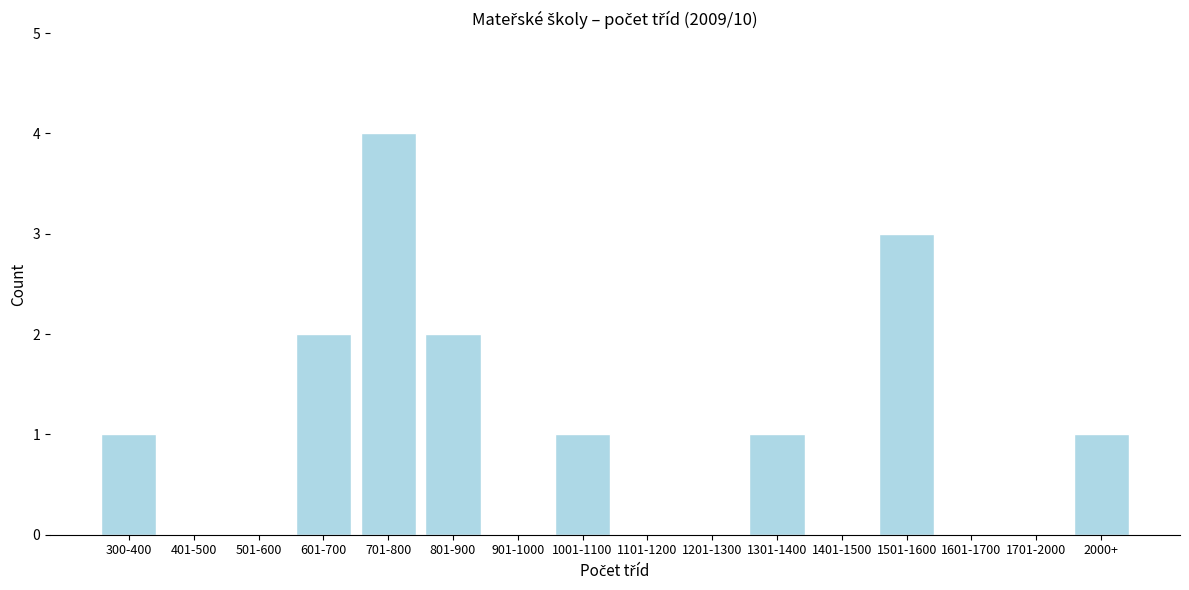

Reading right to left, list all the values displayed in this chart.

2000+=1	1701-2000=0	1601-1700=0	1501-1600=3	1401-1500=0	1301-1400=1	1201-1300=0	1101-1200=0	1001-1100=1	901-1000=0	801-900=2	701-800=4	601-700=2	501-600=0	401-500=0	300-400=1